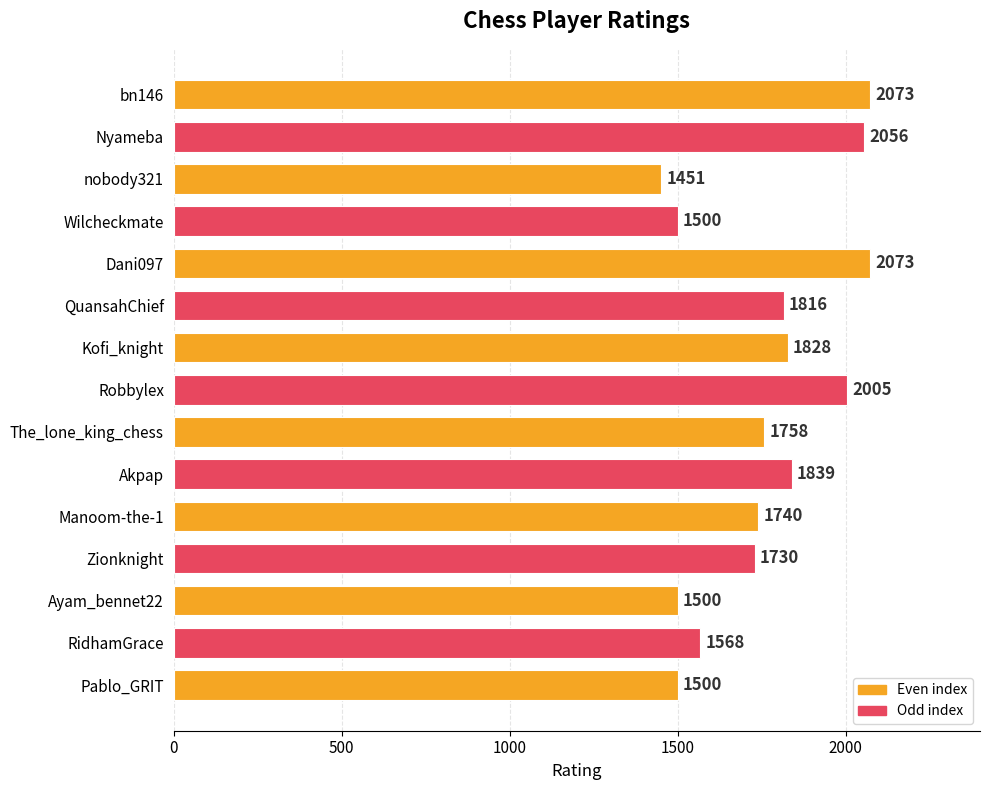

What is the ratio of the value at QuansahChief to the value at Manoom-the-1?

1.0